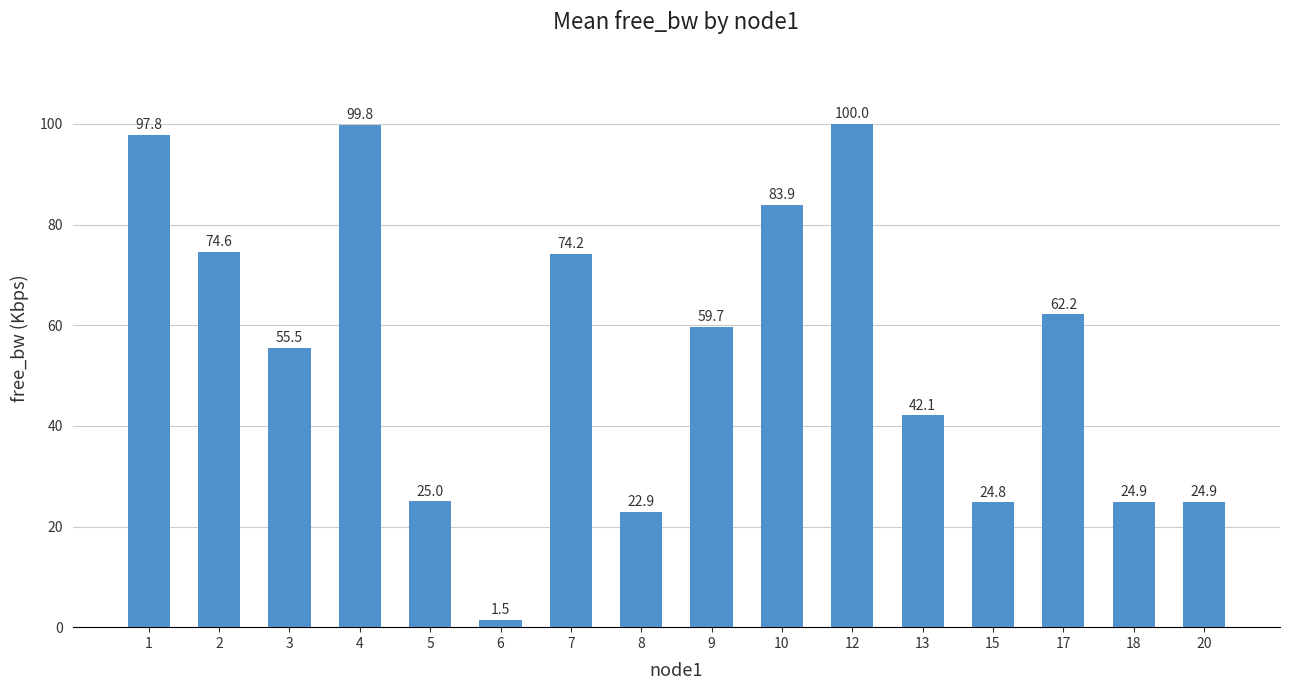

Where does the data first go above 59?

1